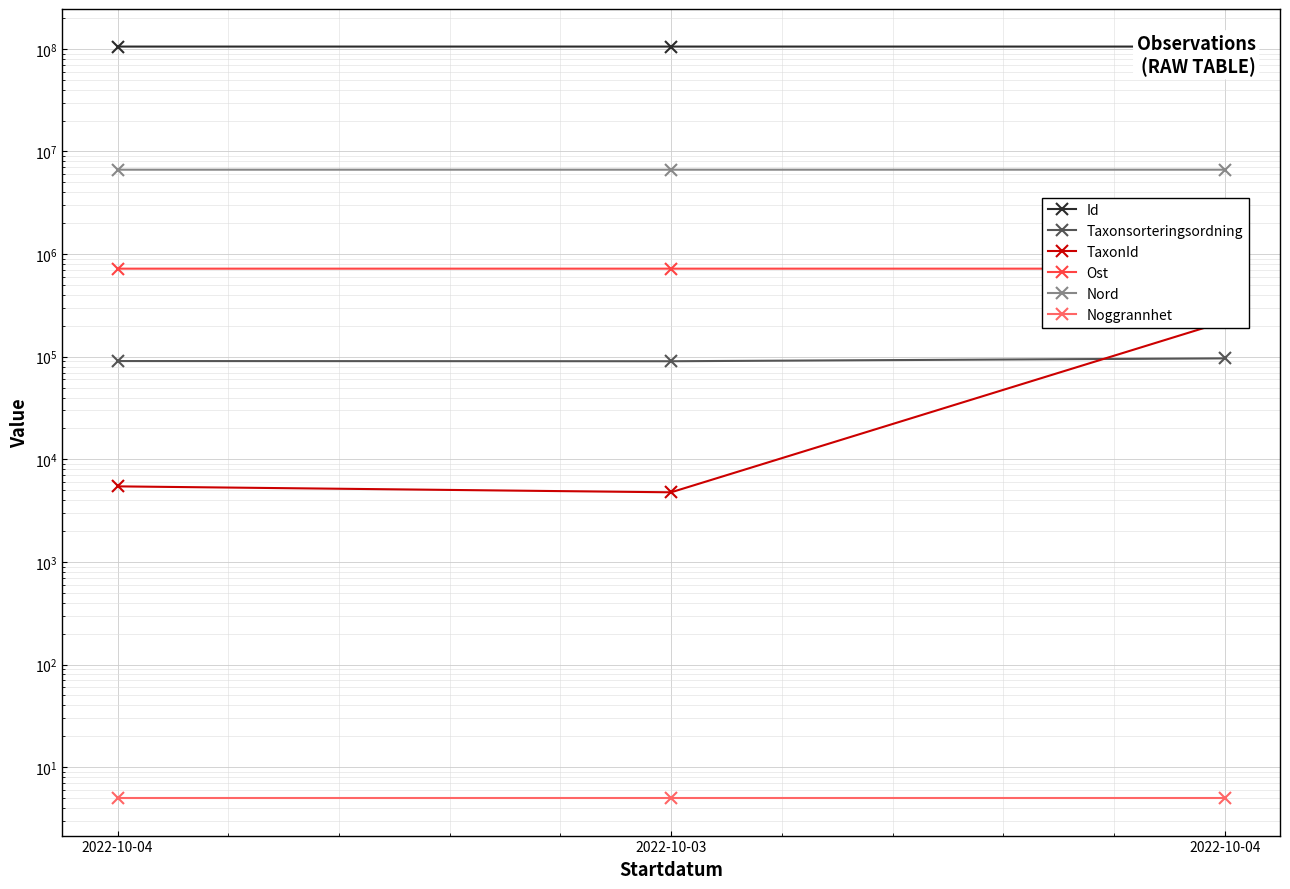

What is the sum of all Id values?

315939636.0